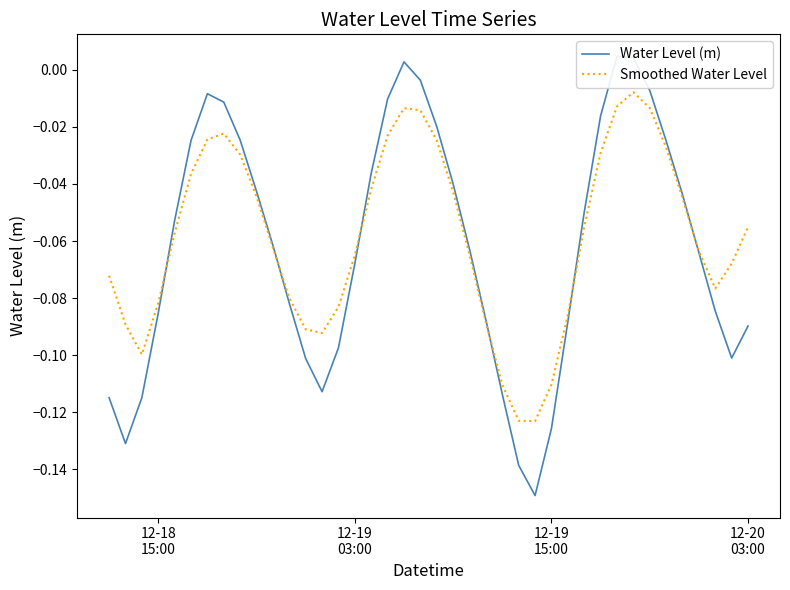

What position from the right is 12-19 03:00?

25